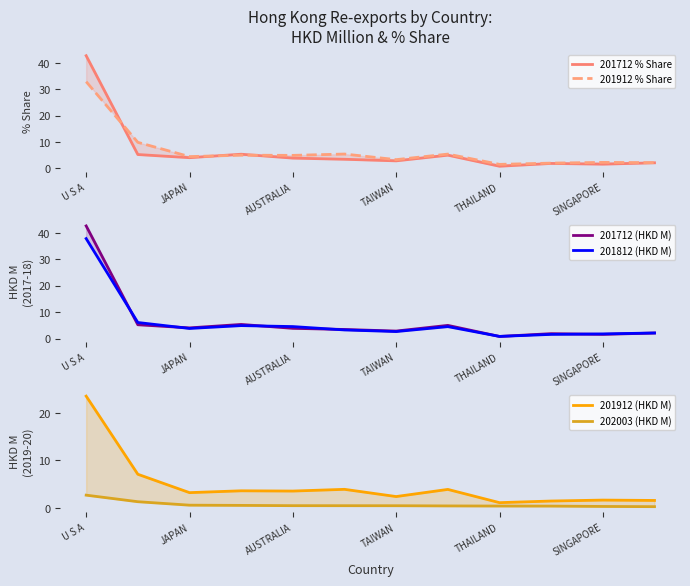

True or false: 201712 (HKD M) and 202003 (HKD M) cross at least once.

False